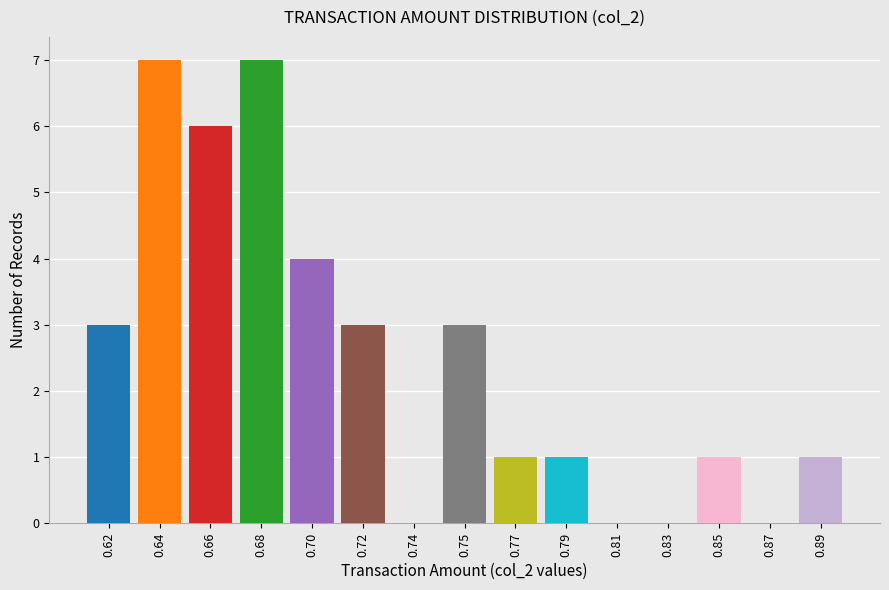

Reading left to right, extract all data points from this chart.

0.62=3	0.64=7	0.66=6	0.68=7	0.70=4	0.72=3	0.74=0	0.75=3	0.77=1	0.79=1	0.81=0	0.83=0	0.85=1	0.87=0	0.89=1